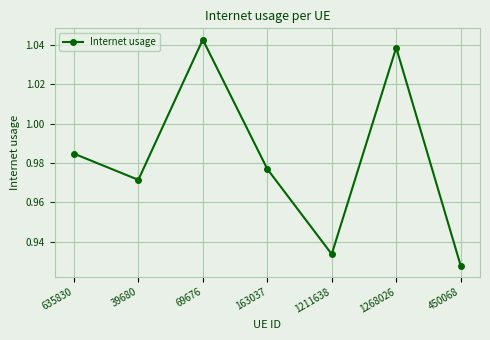

Which category has the lowest value across all series?

450068